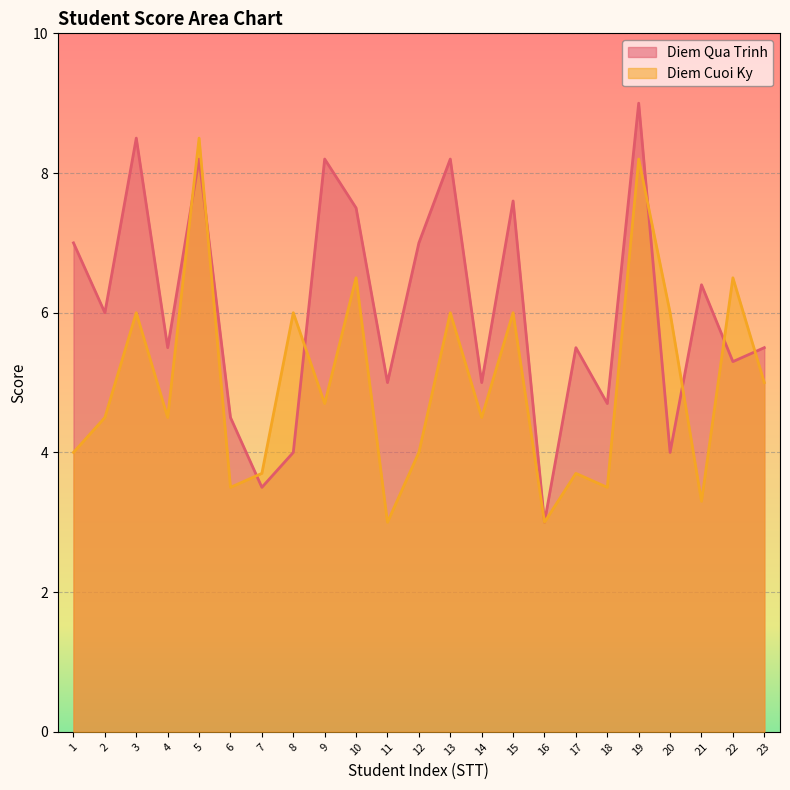

Which series has the widest spread of values?

Diem Qua Trinh